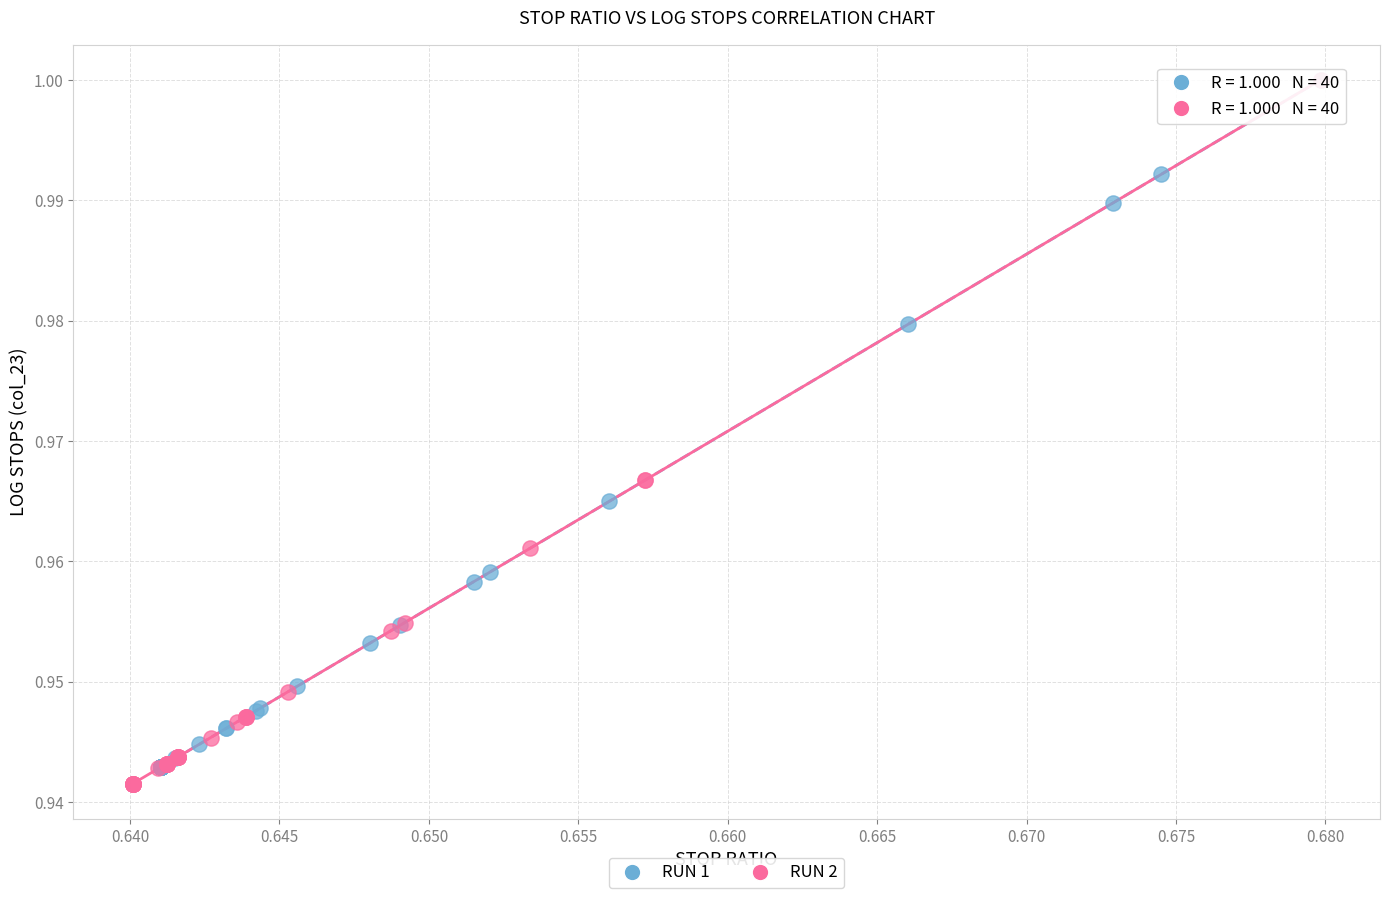

What are all the series names shown in the legend?

RUN 1, RUN 2